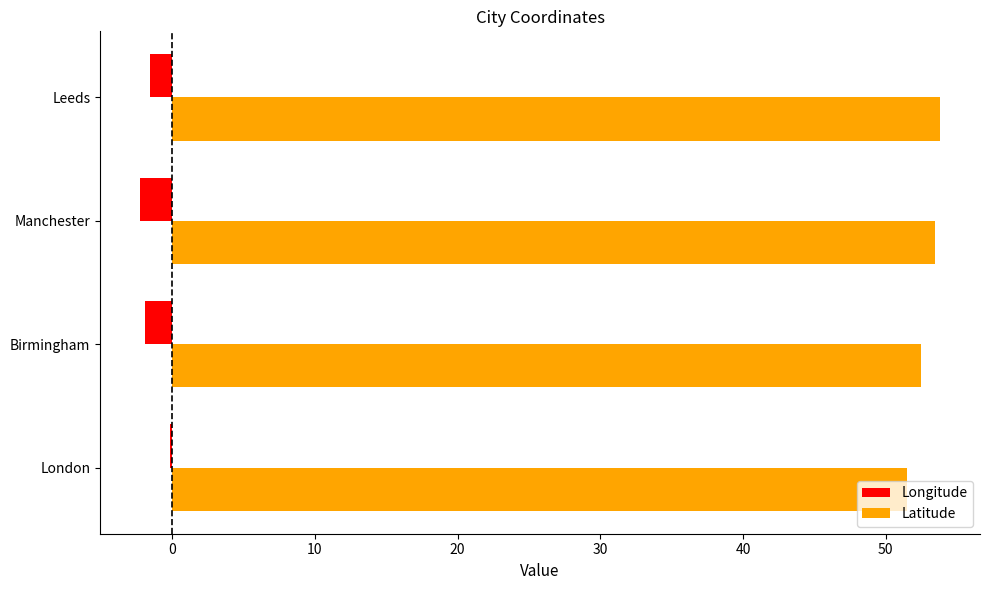

What is the sum of all Latitude values?

211.3